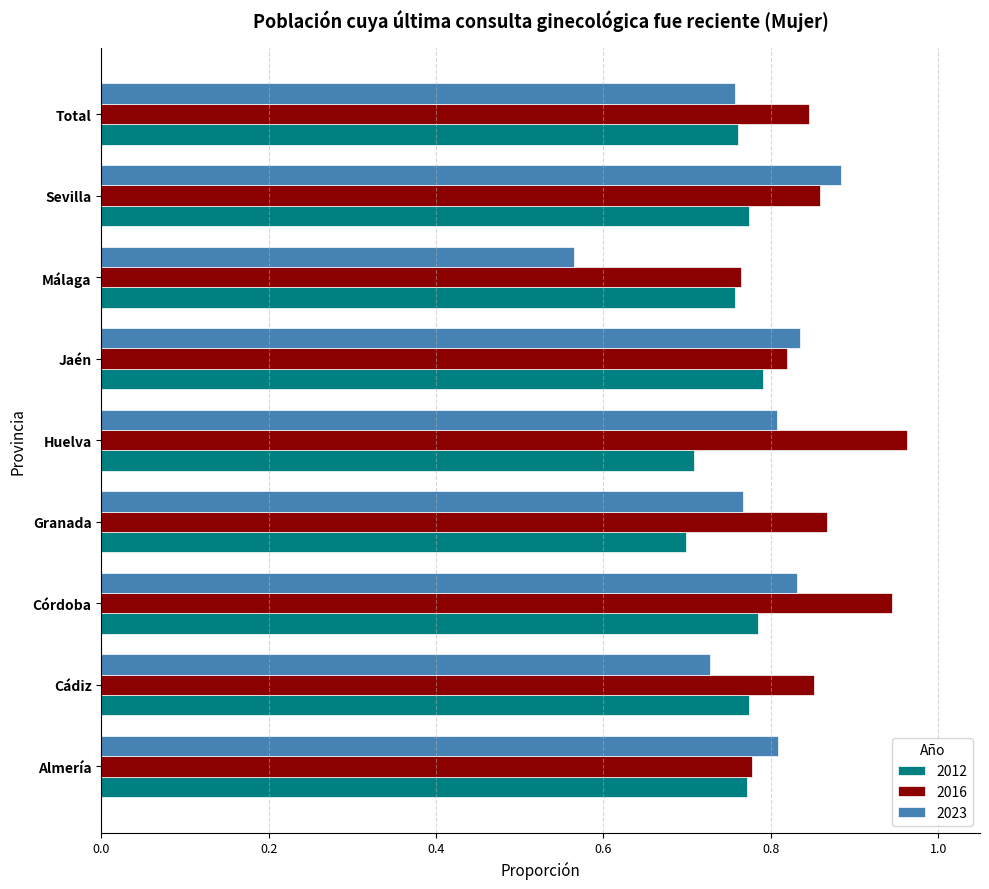

What is the spread (max minus min) of values at Córdoba?

0.2